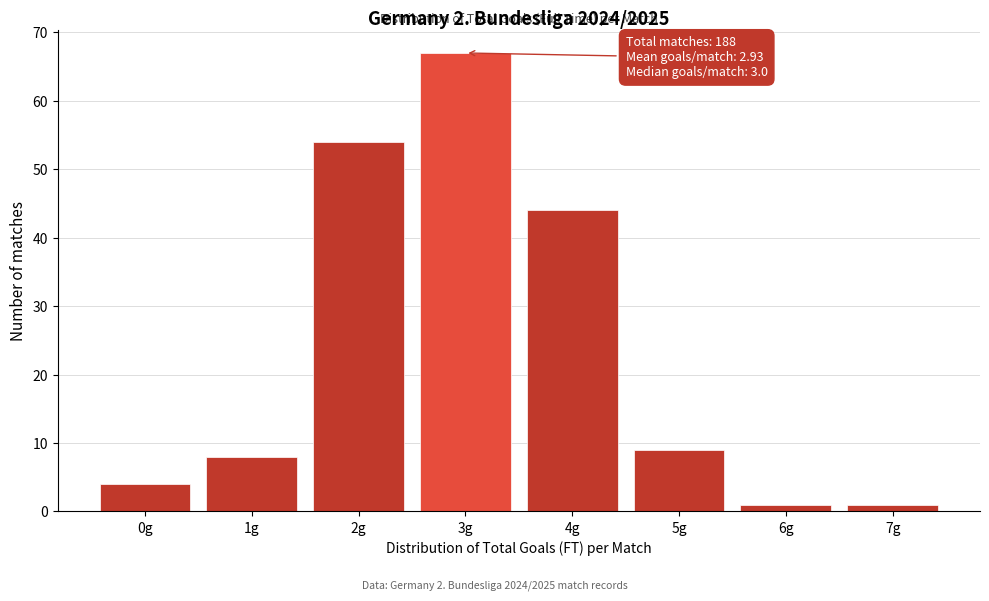

Reading left to right, what are all the values shown in this chart?

0g=4	1g=8	2g=54	3g=67	4g=44	5g=9	6g=1	7g=1